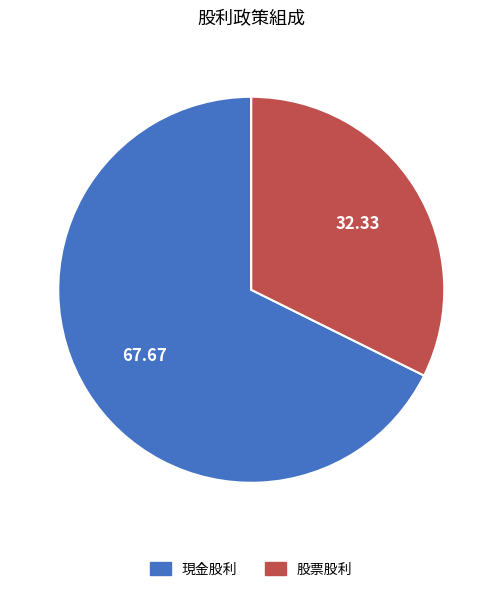

Does any single category account for the majority?

Yes